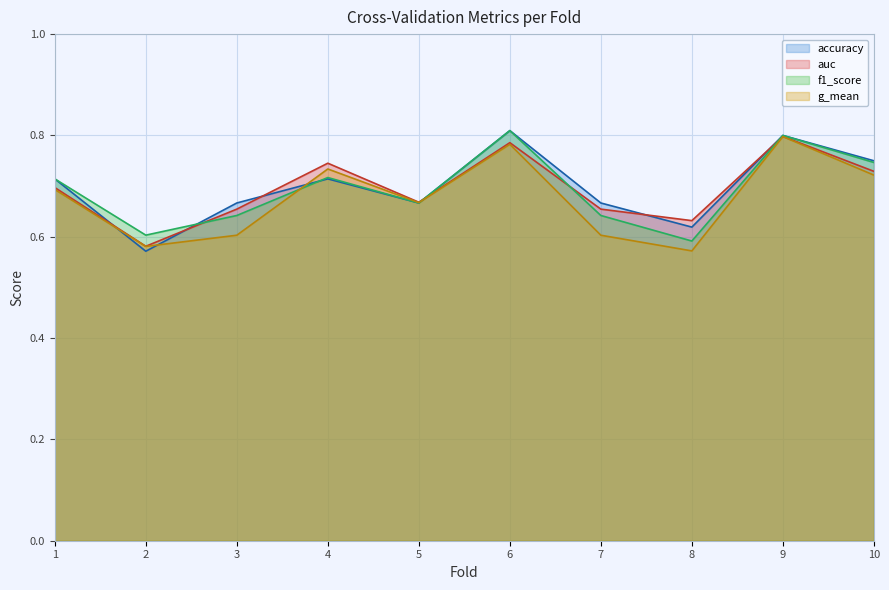

Reading left to right, list all the values displayed in this chart.

accuracy: 0.7	0.6	0.7	0.7	0.7	0.8	0.7	0.6	0.8	0.8
auc: 0.7	0.6	0.7	0.7	0.7	0.8	0.7	0.6	0.8	0.7
f1_score: 0.7	0.6	0.6	0.7	0.7	0.8	0.6	0.6	0.8	0.7
g_mean: 0.7	0.6	0.6	0.7	0.7	0.8	0.6	0.6	0.8	0.7